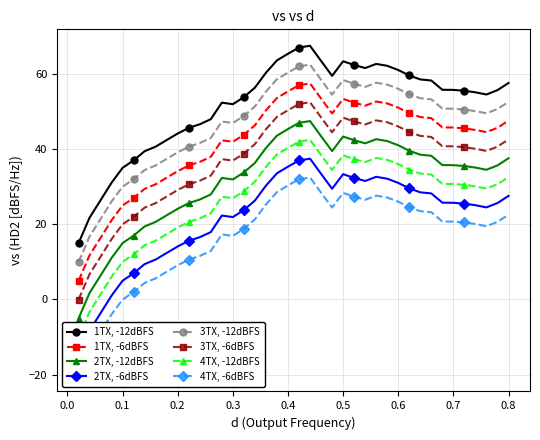

What is the highest value of the 2TX, -12dBFS series?

47.4